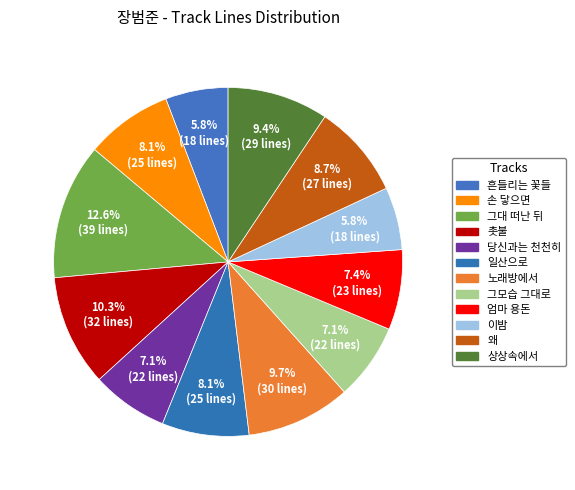

Between 상상속에서 and 흔들리는 꽃들, which is larger?

상상속에서